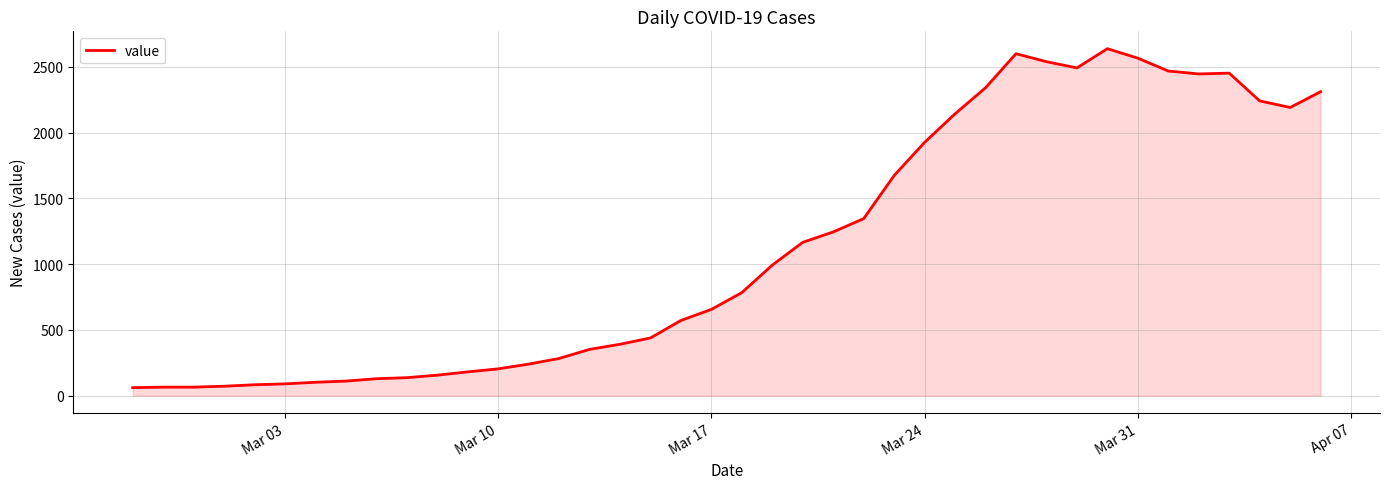

What is the minimum value shown in the chart?

61